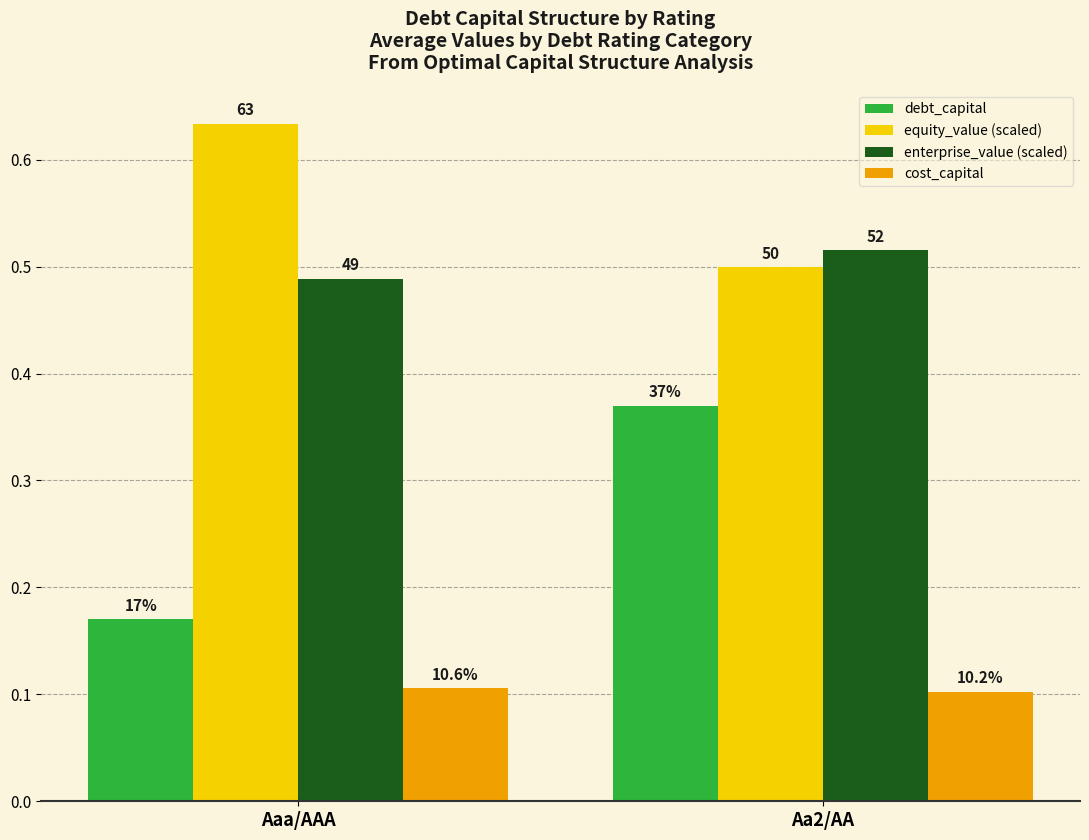

Which series has the largest range (max minus min)?

debt_capital